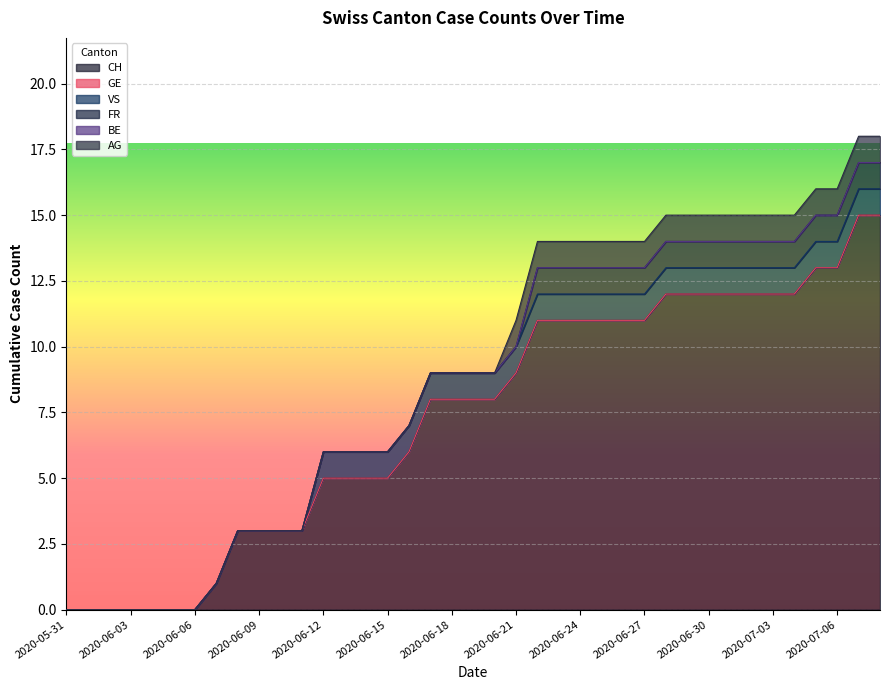

True or false: BE and AG intersect in this chart.

False